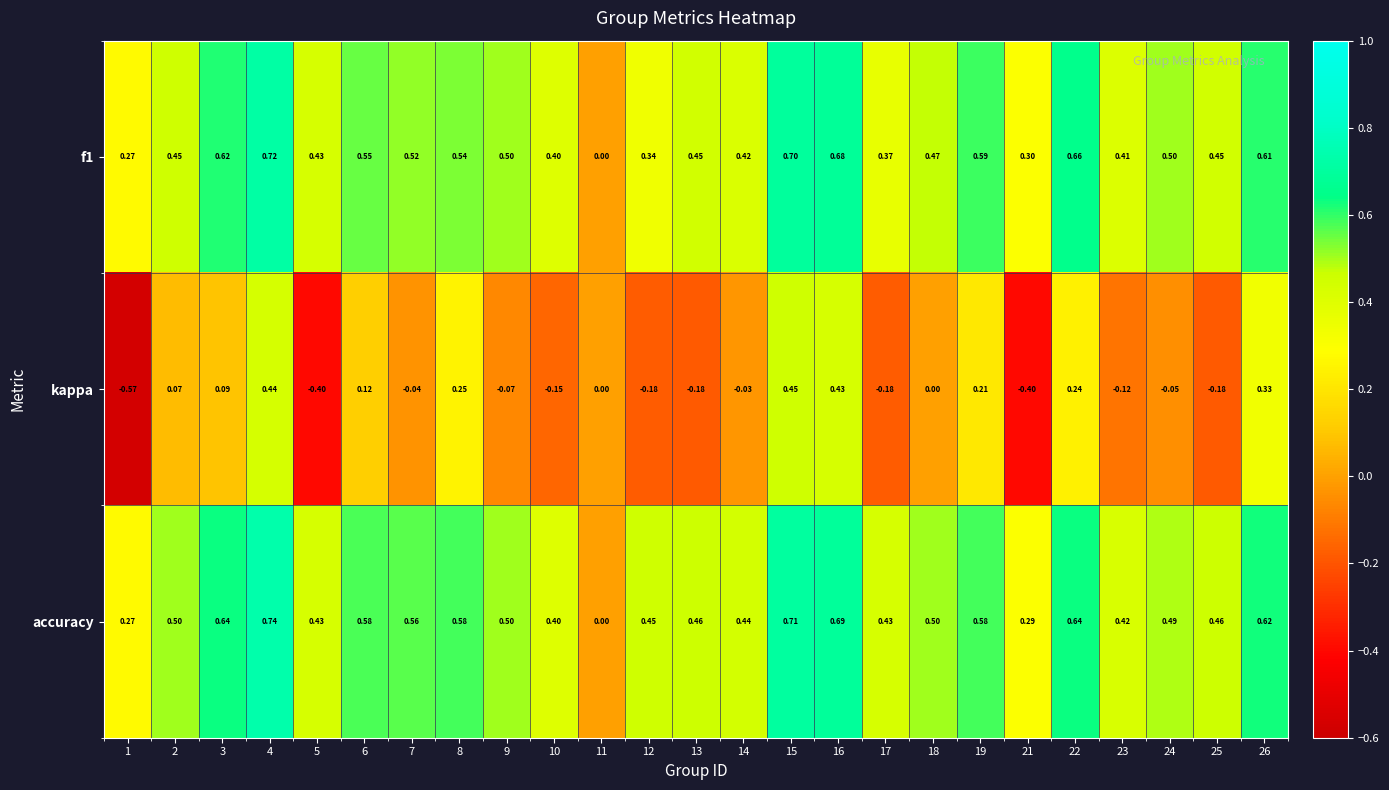

Which series has the widest spread of values?

kappa